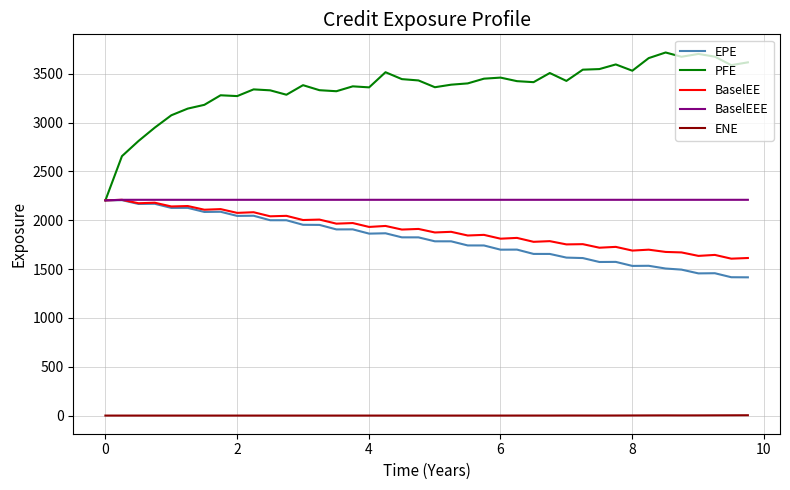

True or false: ENE and EPE cross at least once.

False